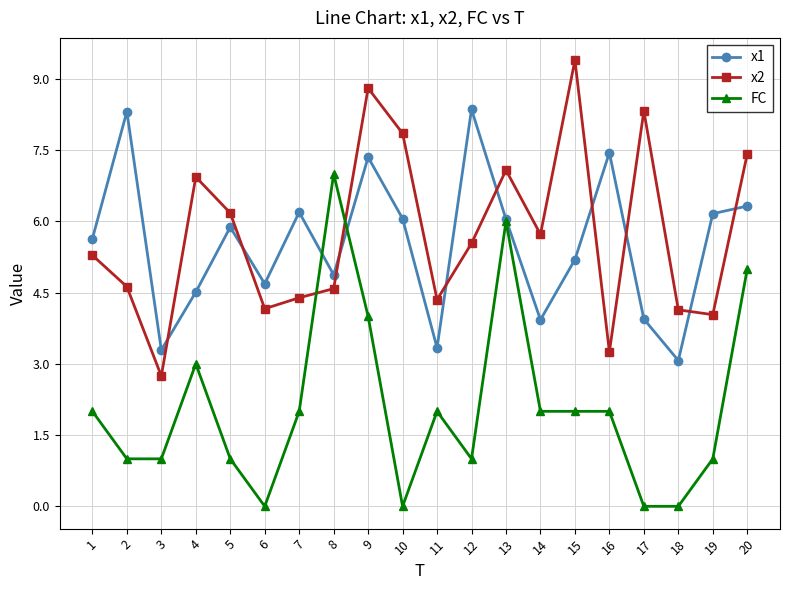

At which label is FC closest to 3?

4